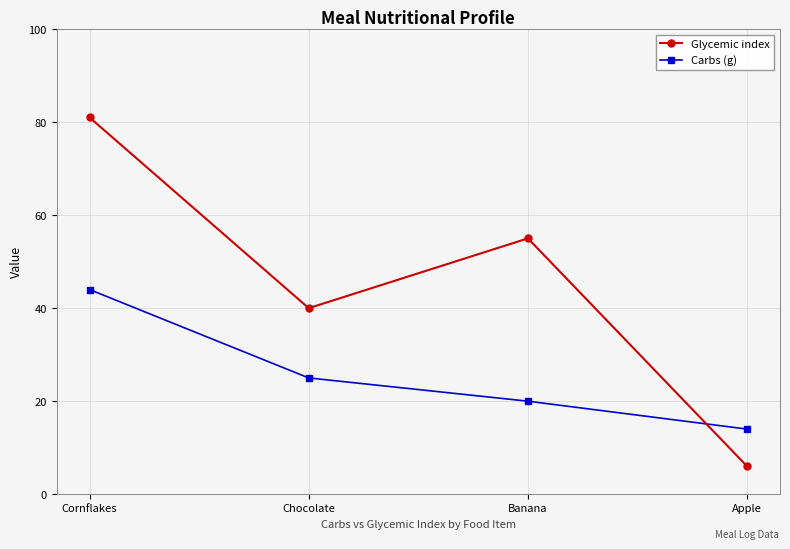

Between Chocolate and Apple, which series saw the biggest shift?

Glycemic index